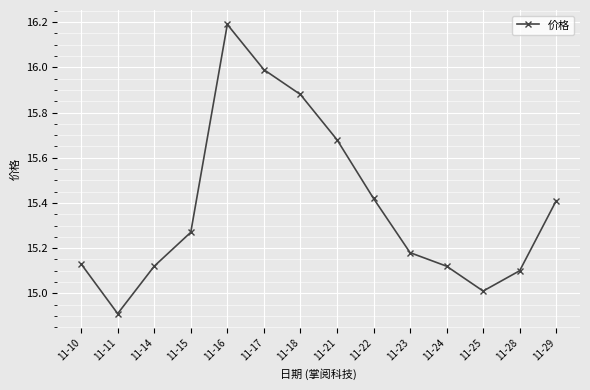

Between 11-15 and 11-14, which is larger?

11-15